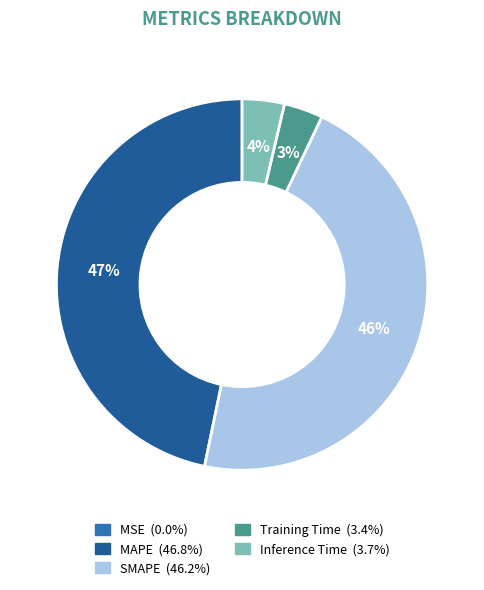

Does any single category account for the majority?

No